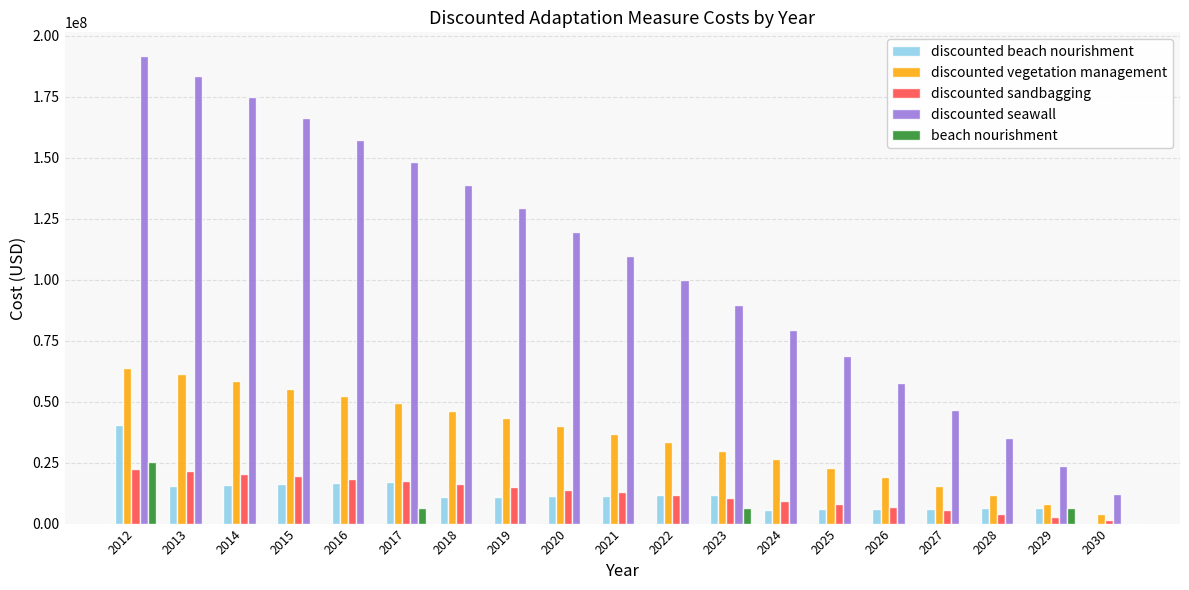

How many groups of bars are there?

19